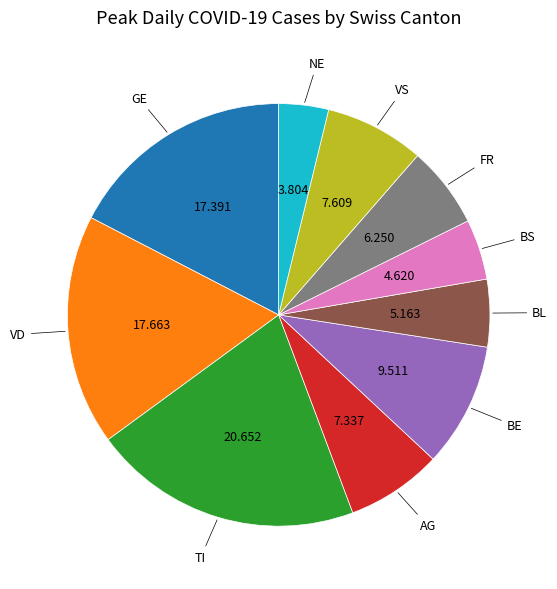

Count the number of slices in the pie.

10